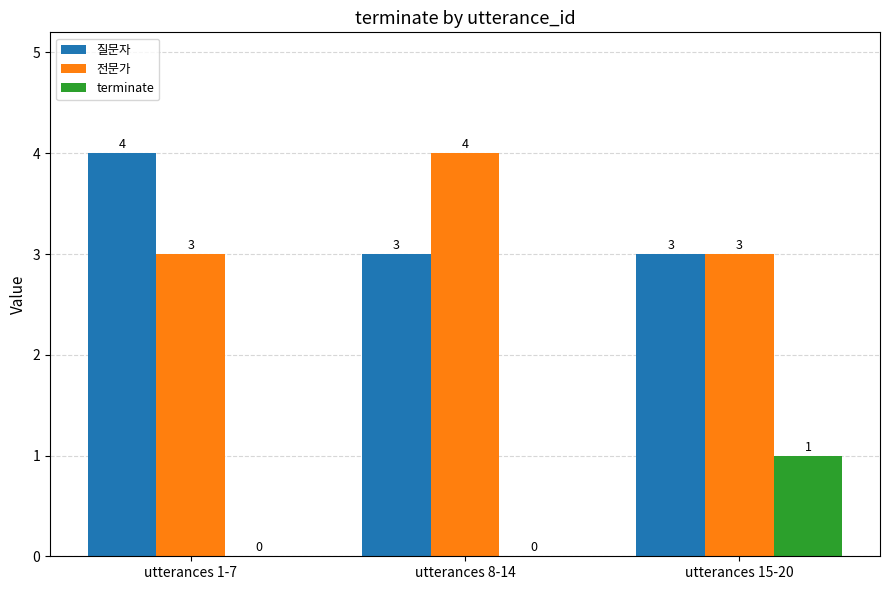

Reading left to right, list all the values displayed in this chart.

질문자: 4	3	3
전문가: 3	4	3
terminate: 0	0	1